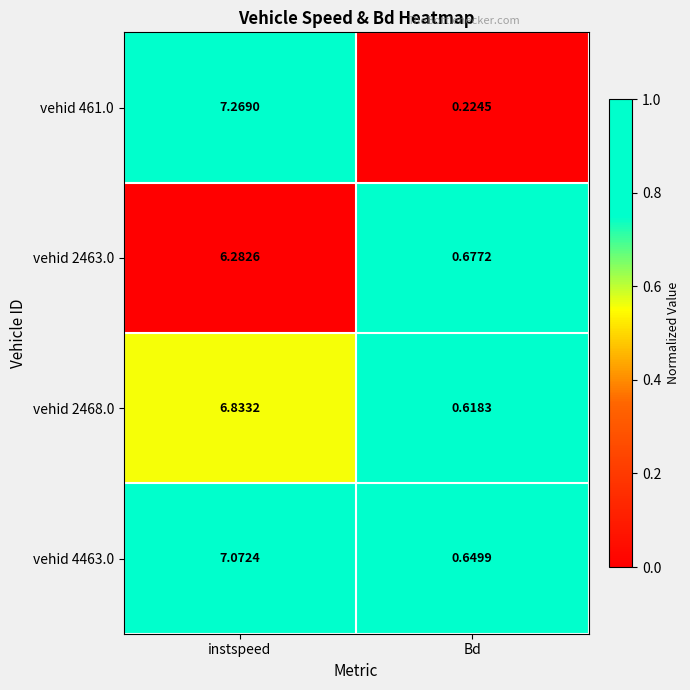

Where is vehid 4463.0 nearest to the value 3?

Bd